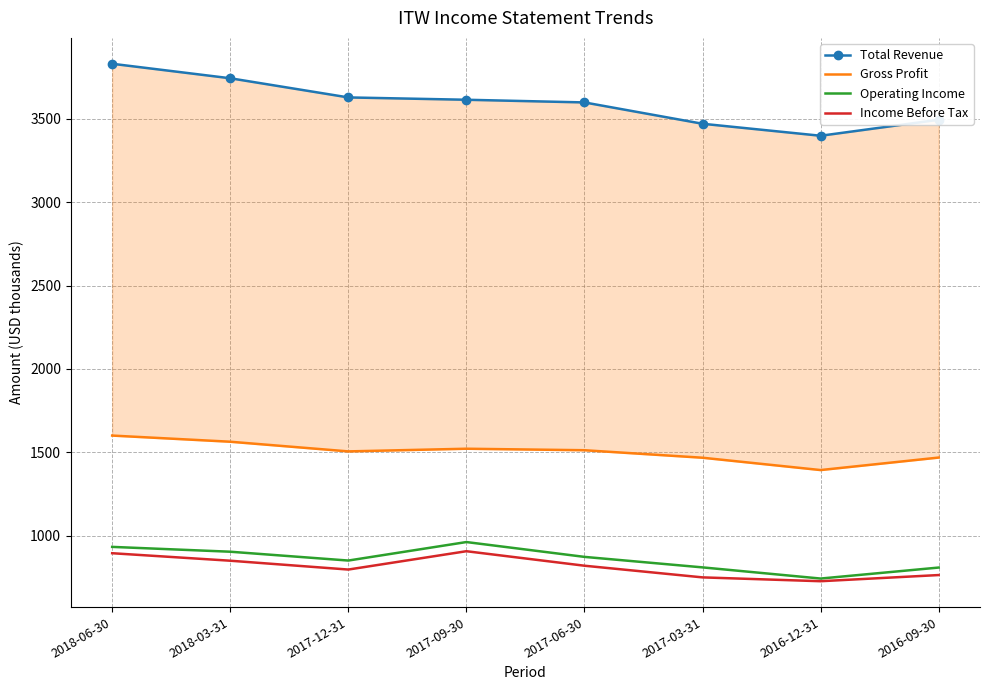

What is the difference between the second highest and second lowest values in the Total Revenue series?

273